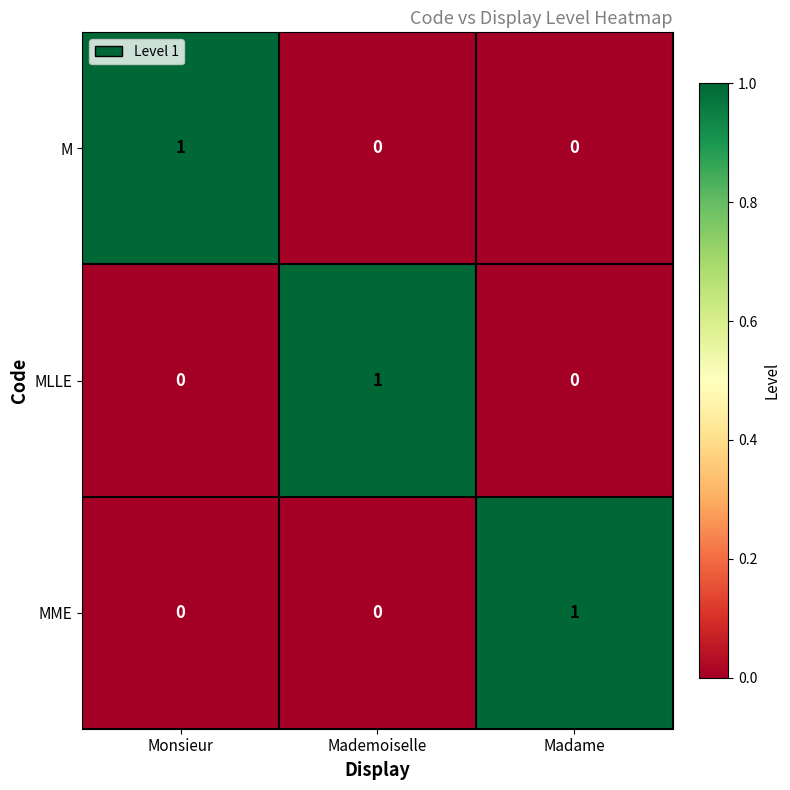

What is the greatest value displayed?

1